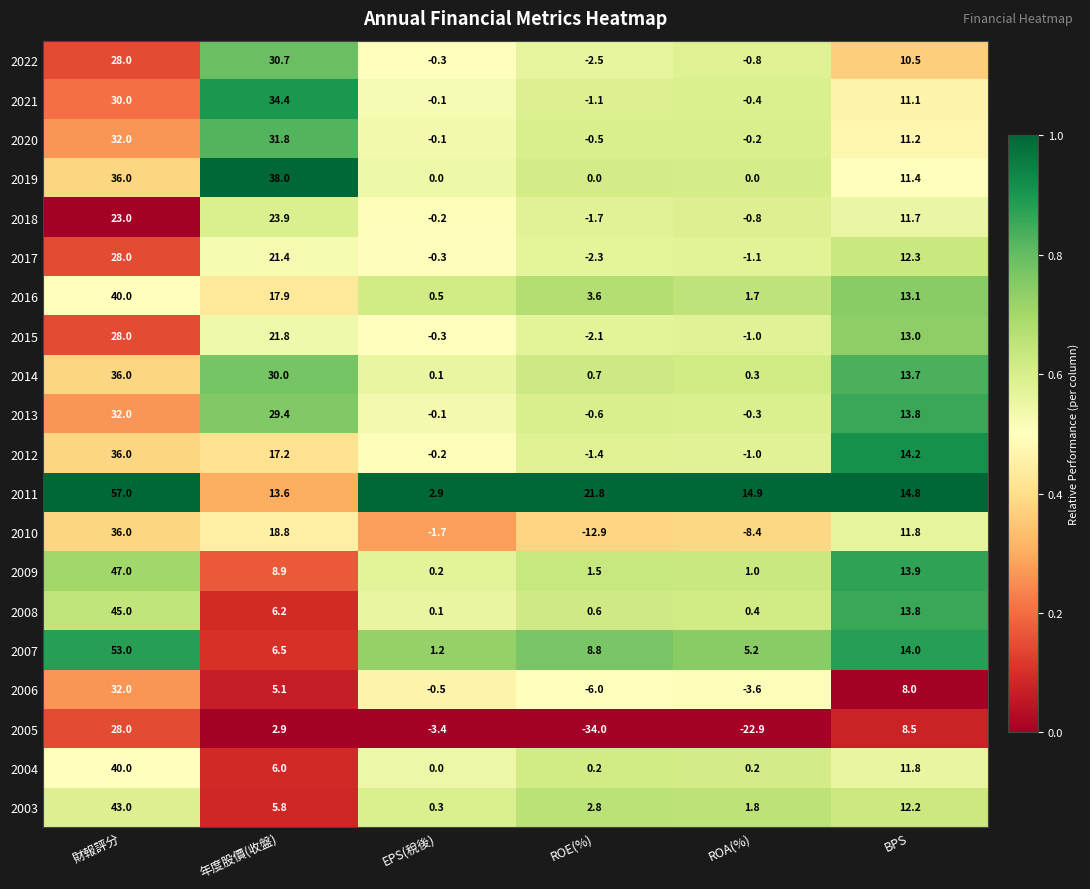

What is the difference between the maximum and minimum values in the 2010 series?

48.9